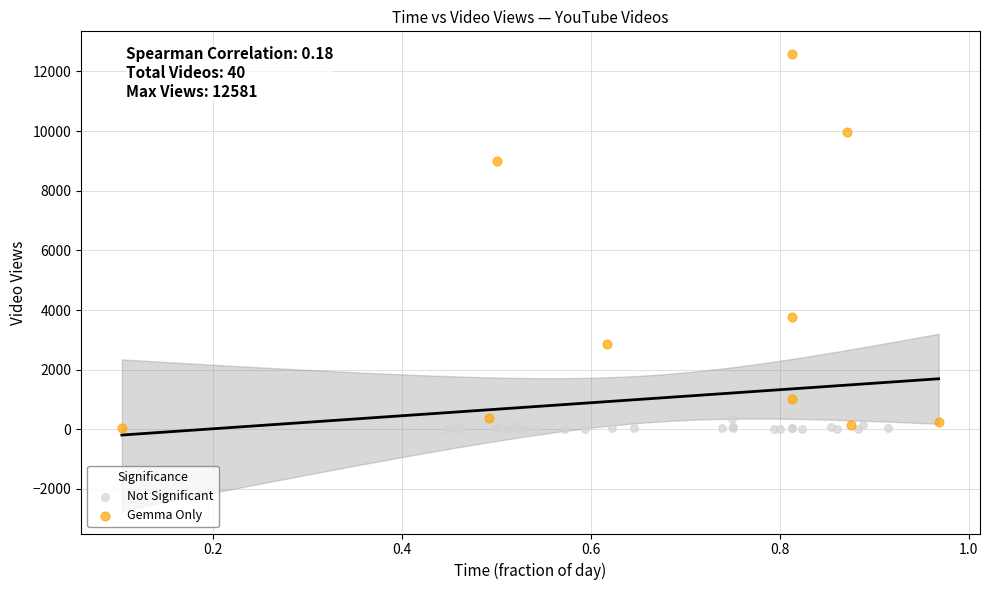

Which series contains the highest Y value?

Gemma Only